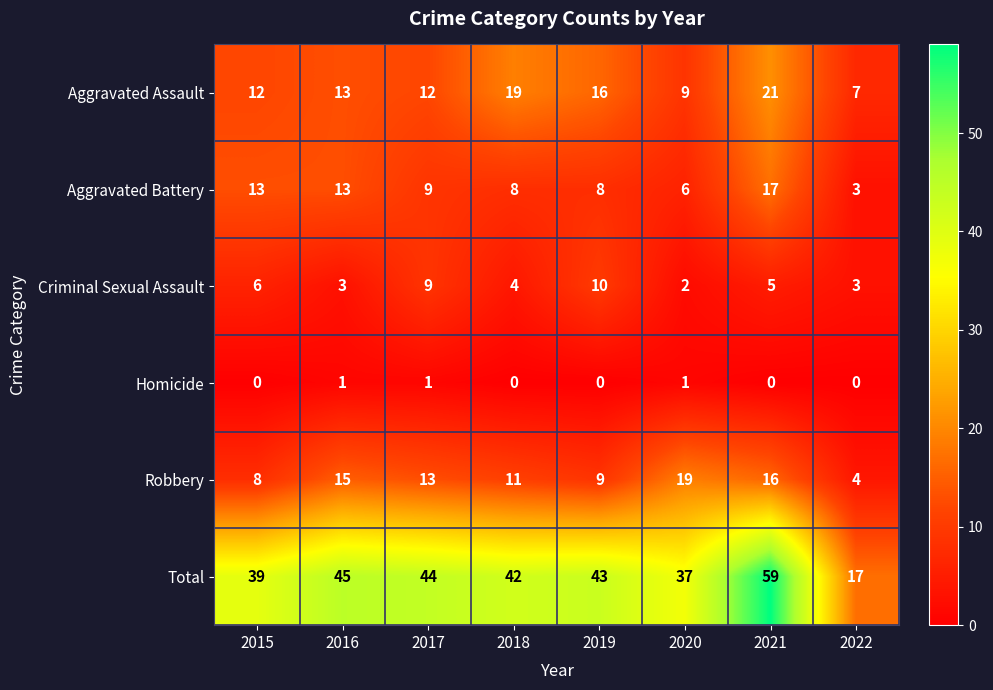

What is the greatest value displayed?

59